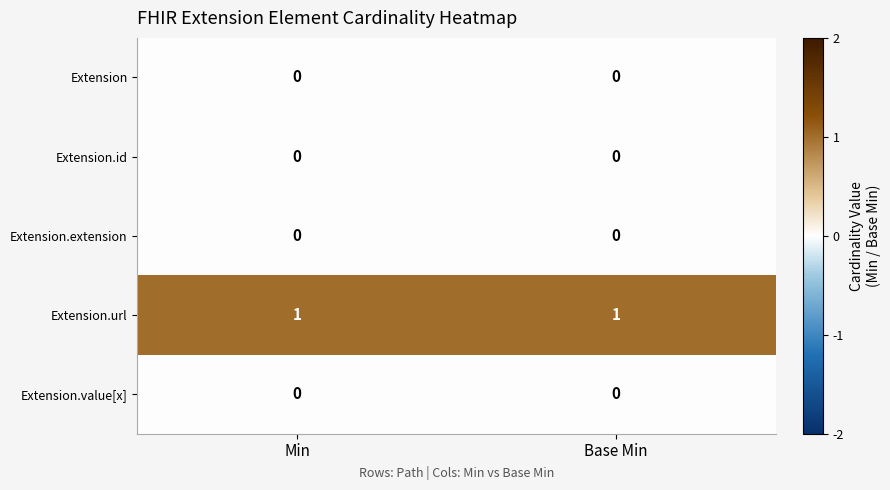

Which series has the largest total across all categories?

Extension.url